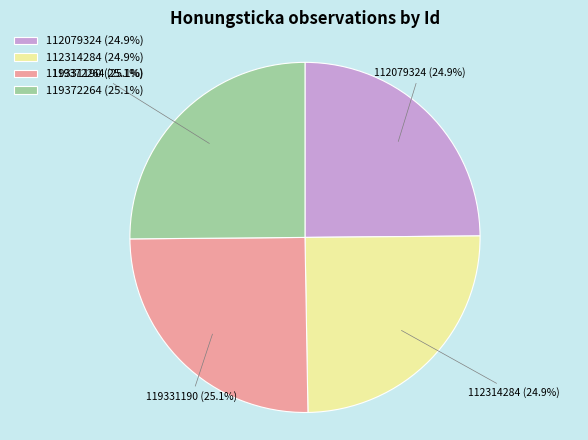

True or false: 119331190 accounts for 25% of the total.

True